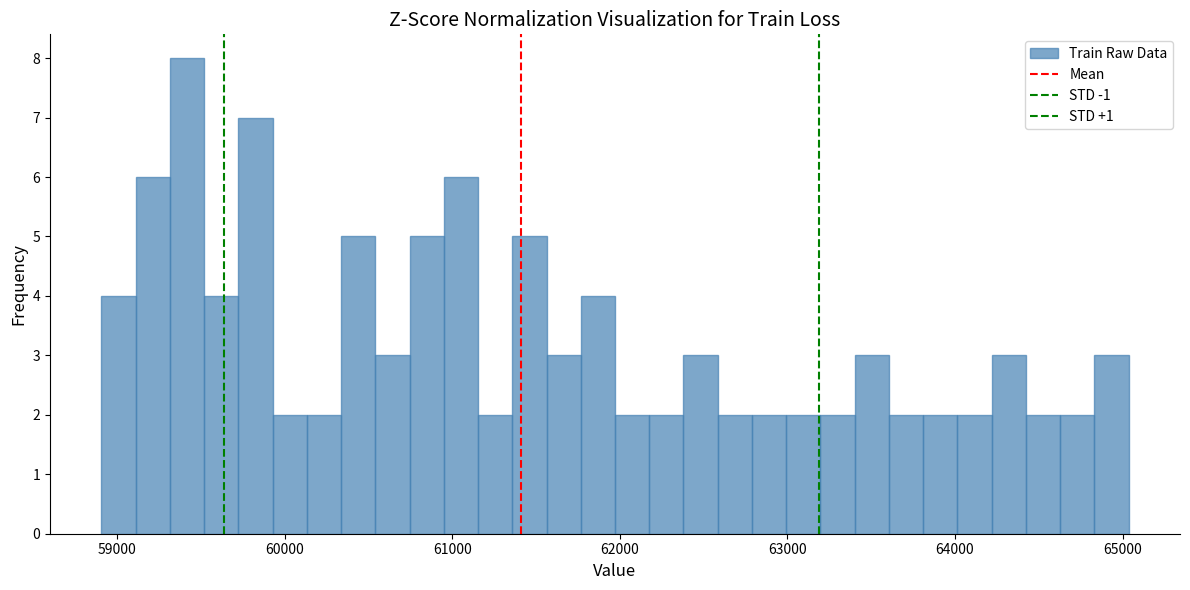

Read against the x-axis, roughly where is the centre of the tallest bar?

59400